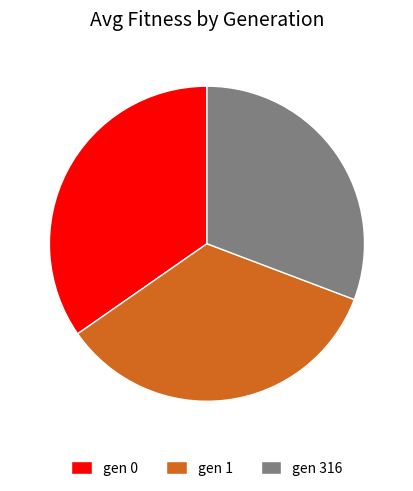

Is it true that gen 316 is 31% of the pie?

True